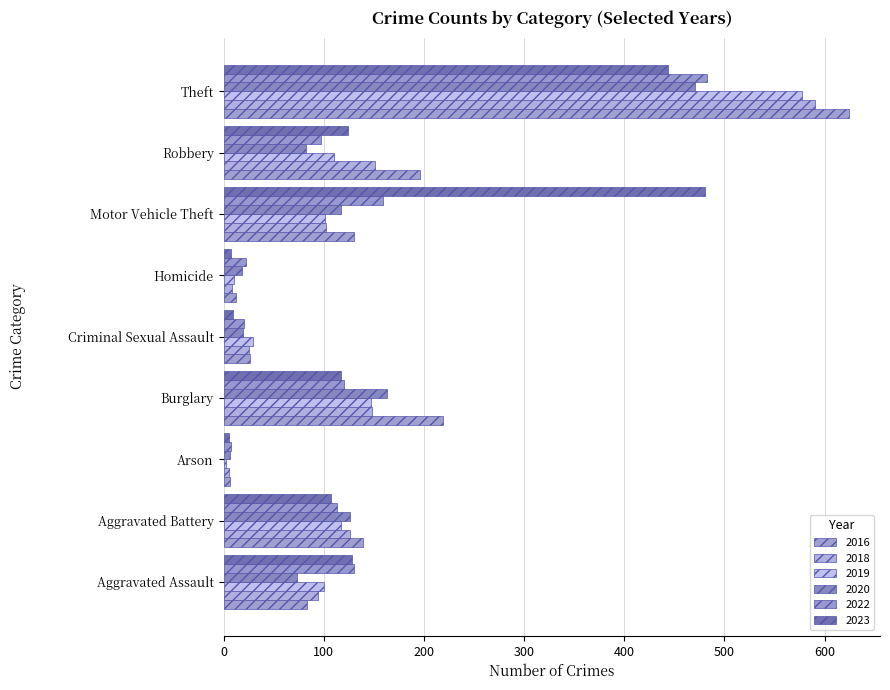

What is the highest value of the 2020 series?

471